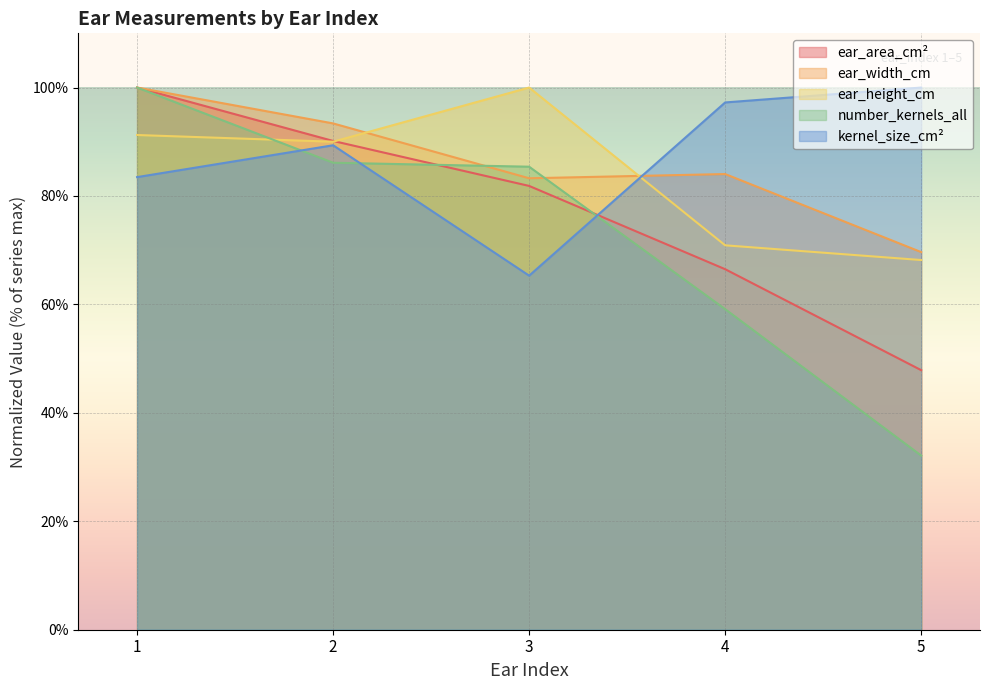

Which series has the largest total across all categories?

kernel_size_cm²